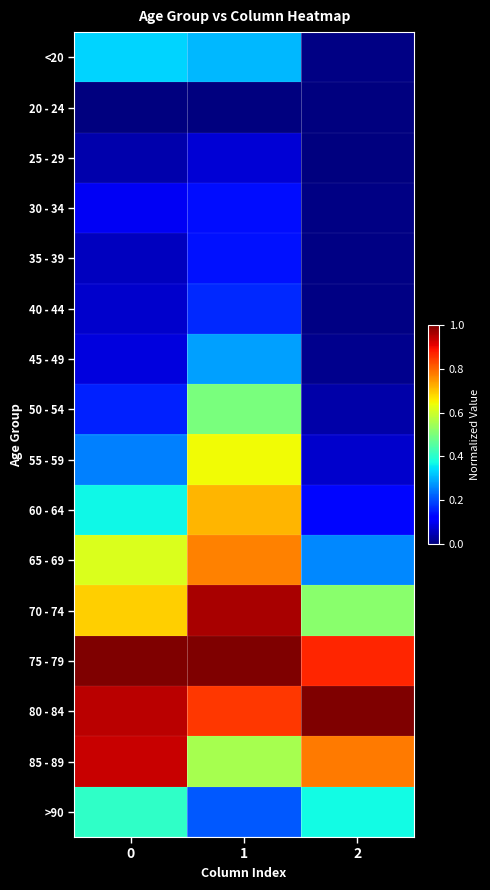

Which series has the widest spread of values?

60 - 64